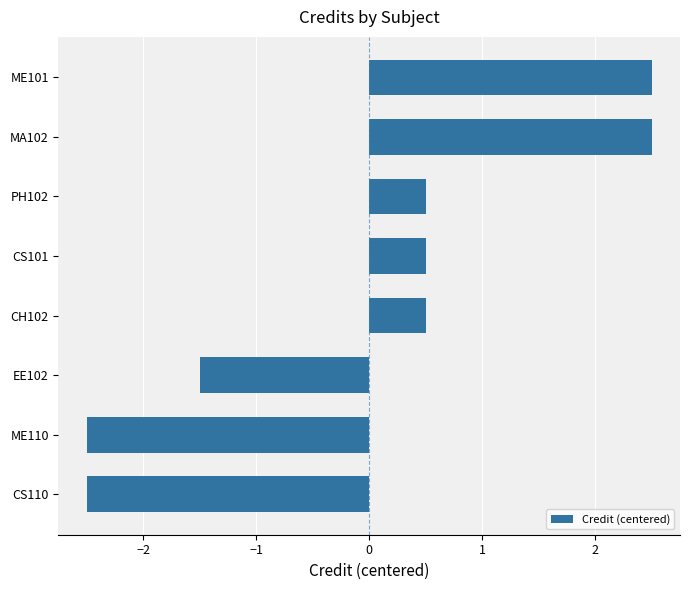

The value at ME101 is 1.7. True or false?

False